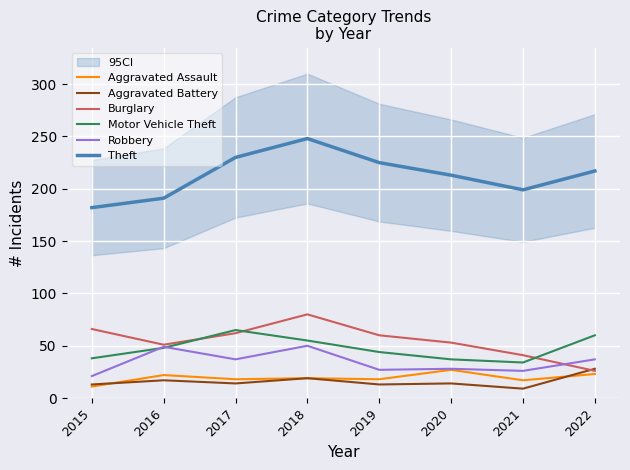

The value of Robbery at 2020 is 15. True or false?

False